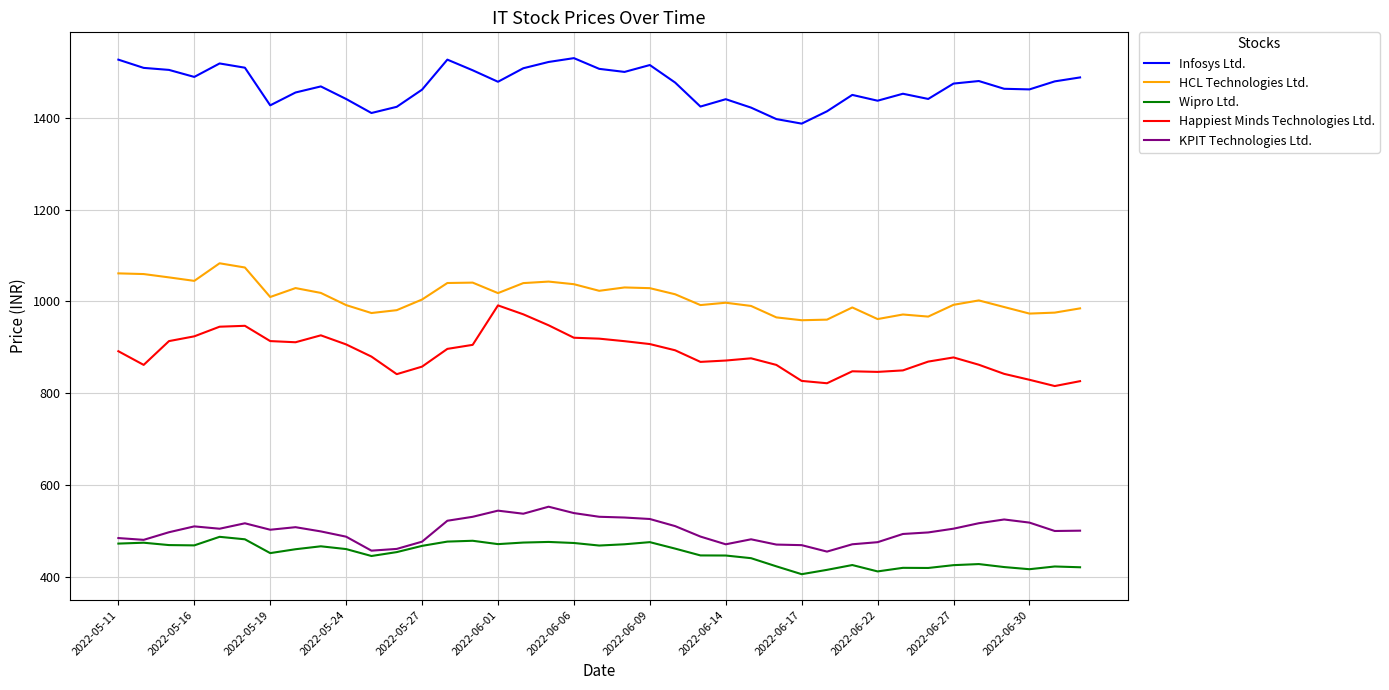

True or false: KPIT Technologies Ltd. and Happiest Minds Technologies Ltd. cross at least once.

False